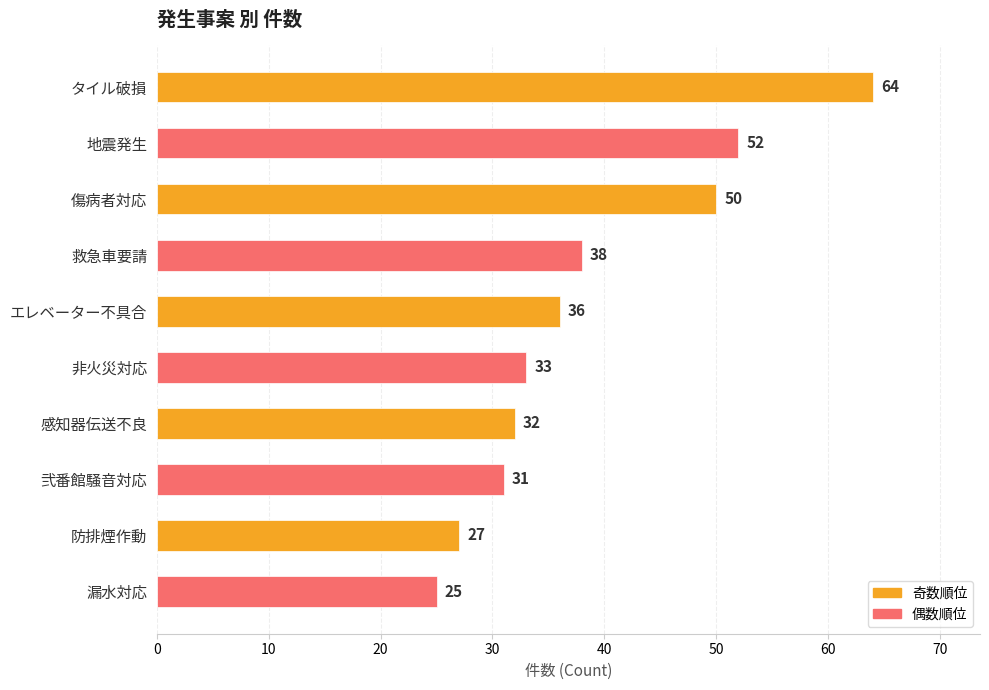

Reading top to bottom, list all the values displayed in this chart.

64	52	50	38	36	33	32	31	27	25